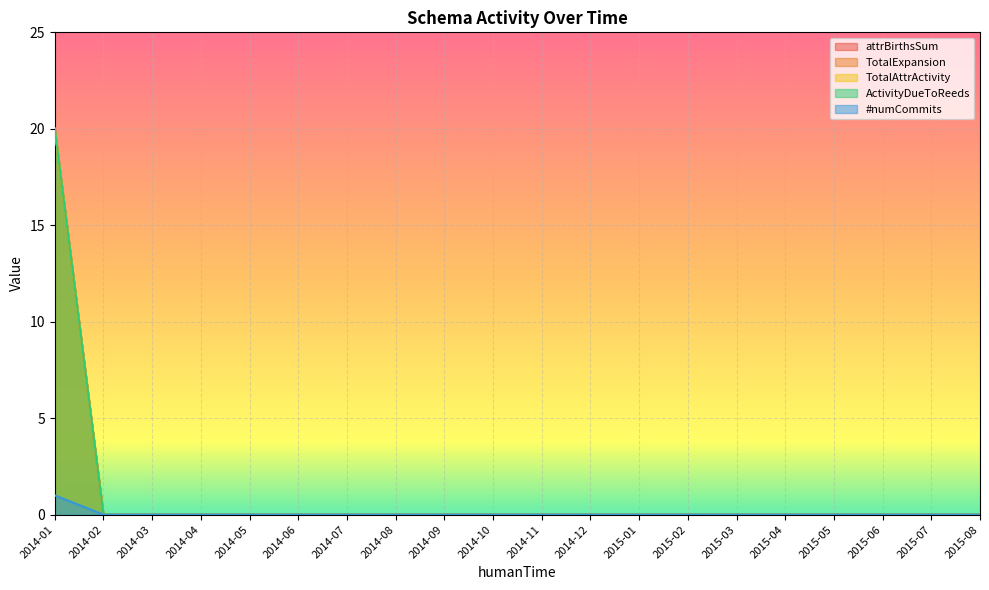

Which label corresponds to the smallest value in the chart?

2014-02